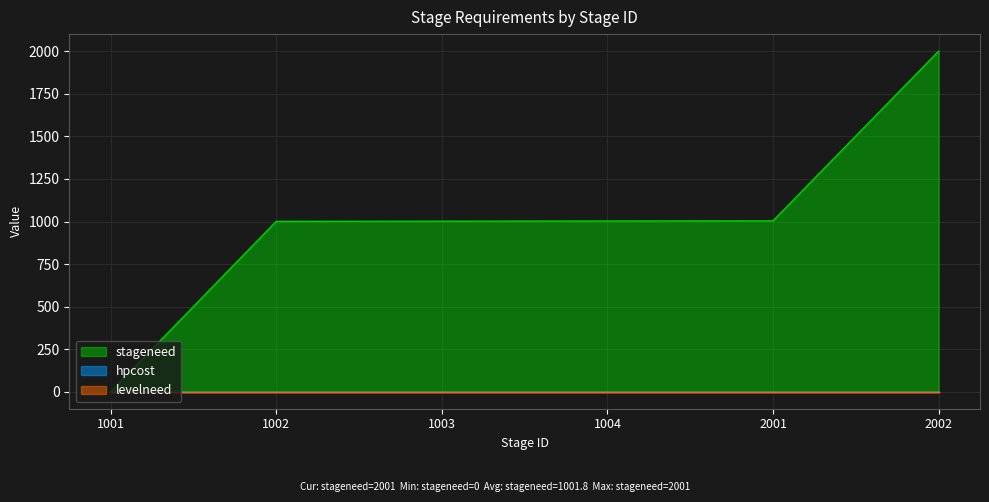

The stageneed series shows 971 at 1001. True or false?

False